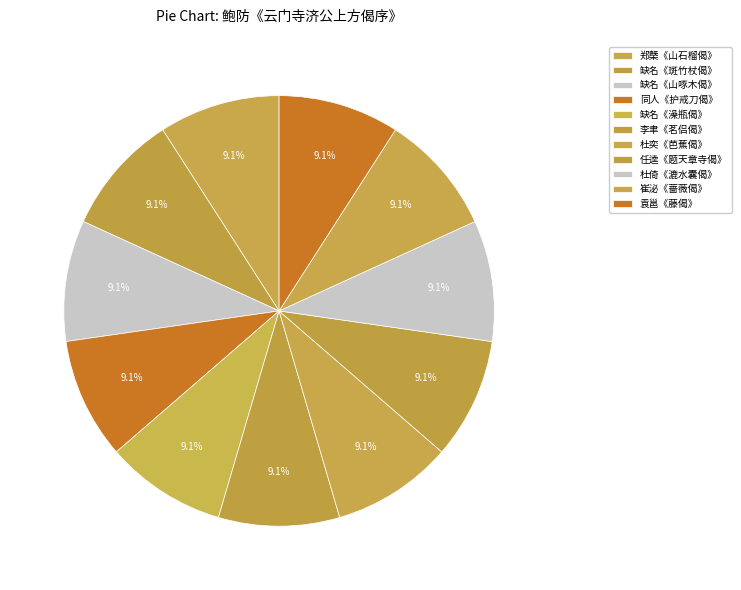

Count the number of slices in the pie.

11